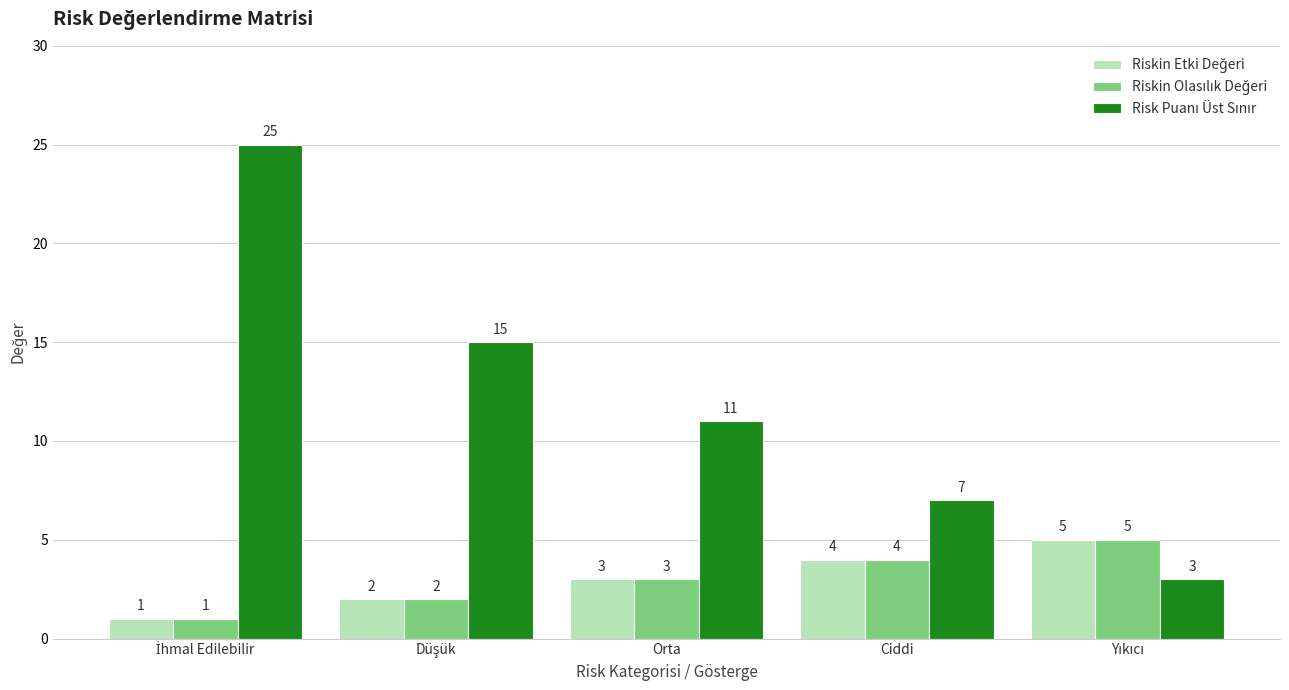

How many series are shown in this chart?

3